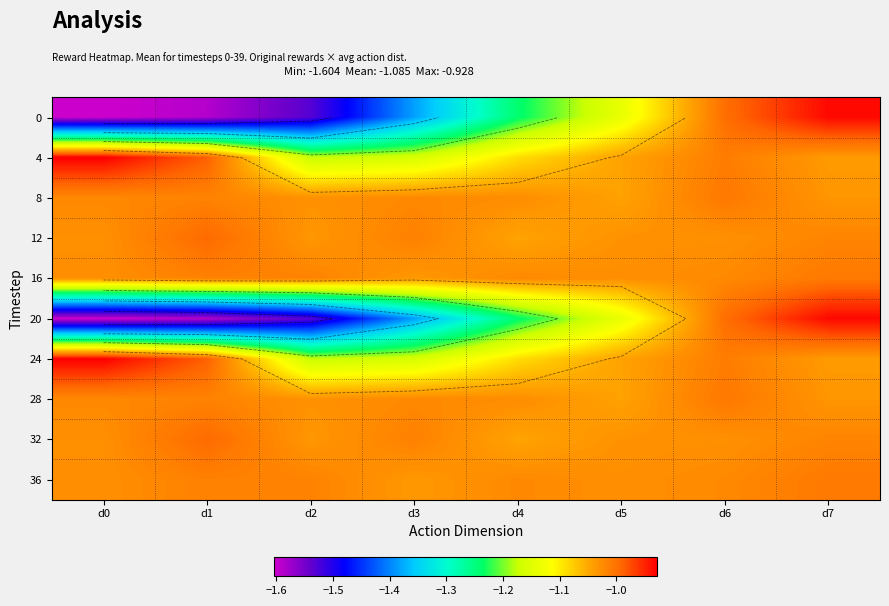

Is the value of 0 at d6 greater than the value of 28 at d6?

Yes